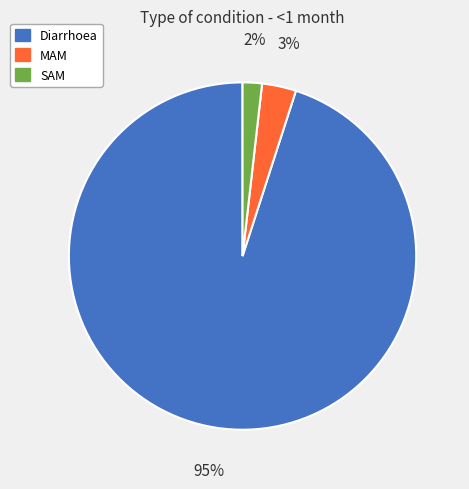

Does Diarrhoea account for over 50% of the chart?

Yes